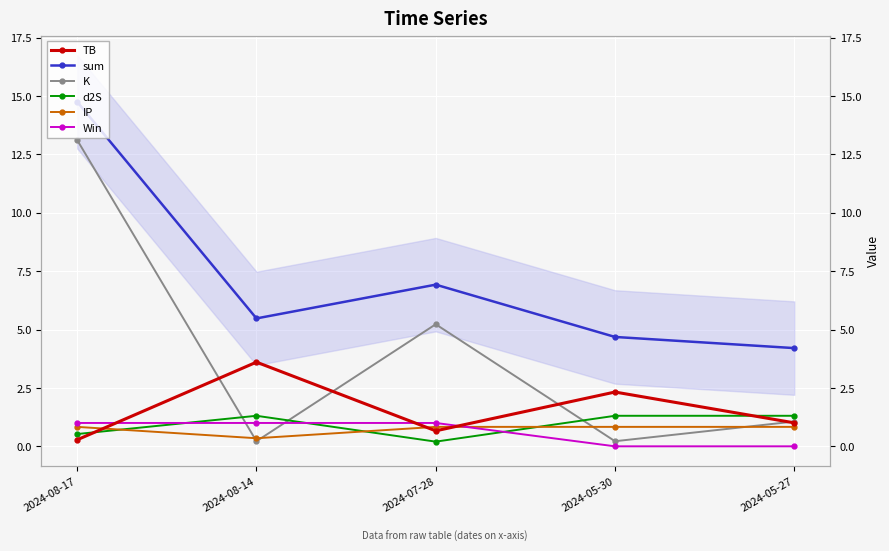

Rank the categories by d2S value from highest to lowest.

2024-08-14, 2024-05-30, 2024-05-27, 2024-08-17, 2024-07-28